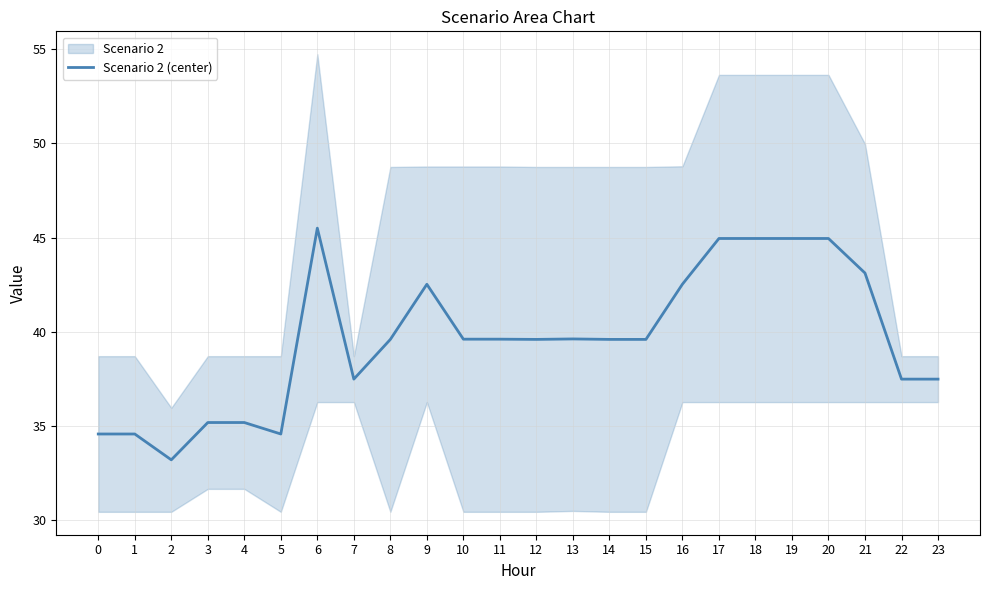

Does the chart display data point markers on the line(s)?

No